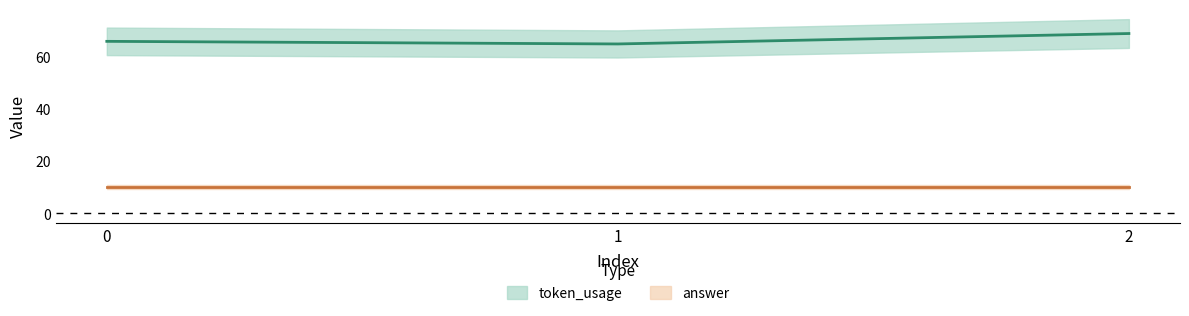

Which label corresponds to the smallest value in the chart?

1